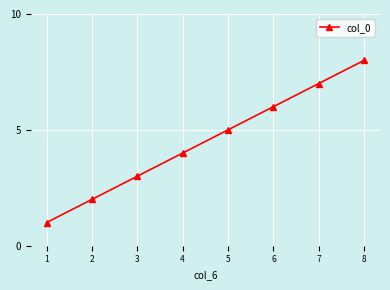

True or false: the data shows 2 at 4.

False